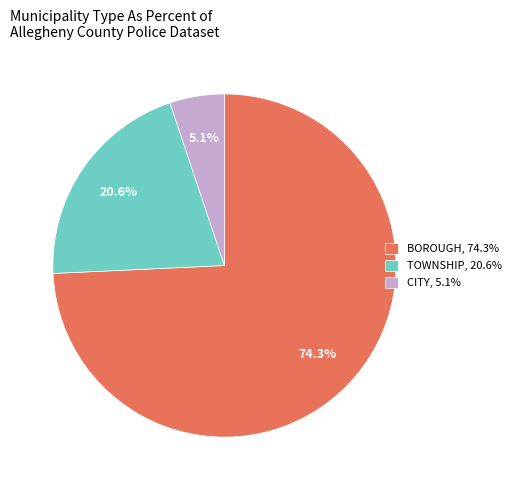

Which has a higher value, BOROUGH, 74.3% or TOWNSHIP, 20.6%?

BOROUGH, 74.3%